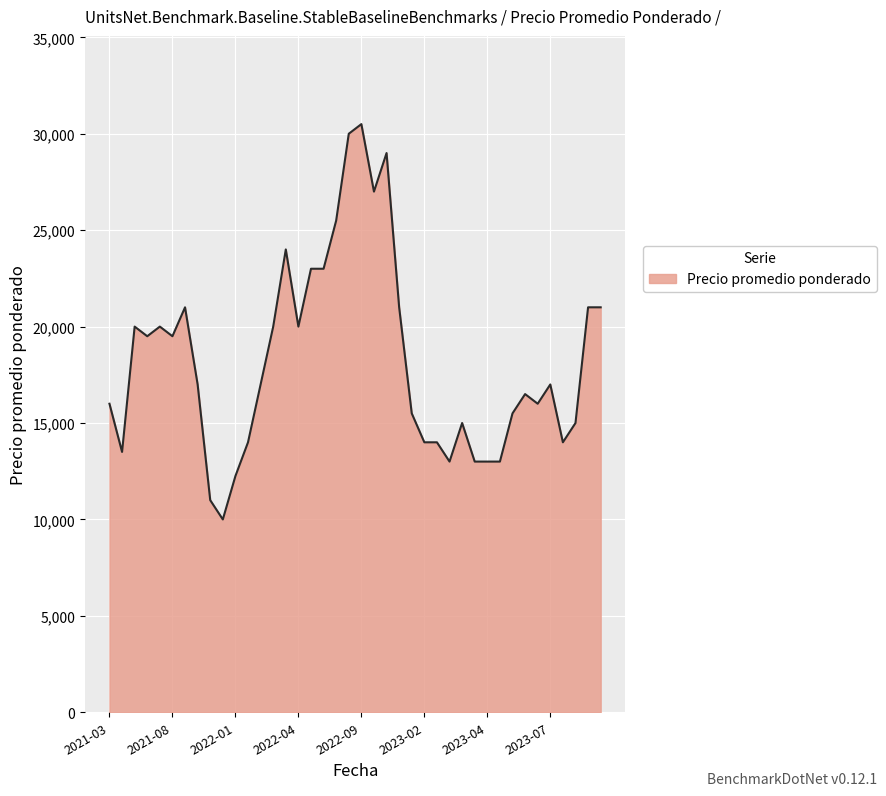

What is the minimum value shown in the chart?

10000